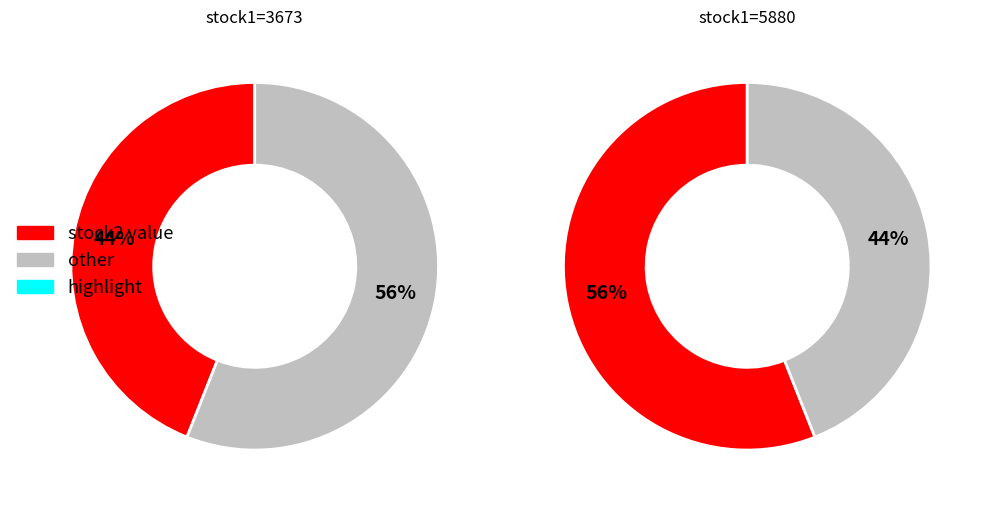

The 5880 slice represents 63% of the pie. True or false?

False